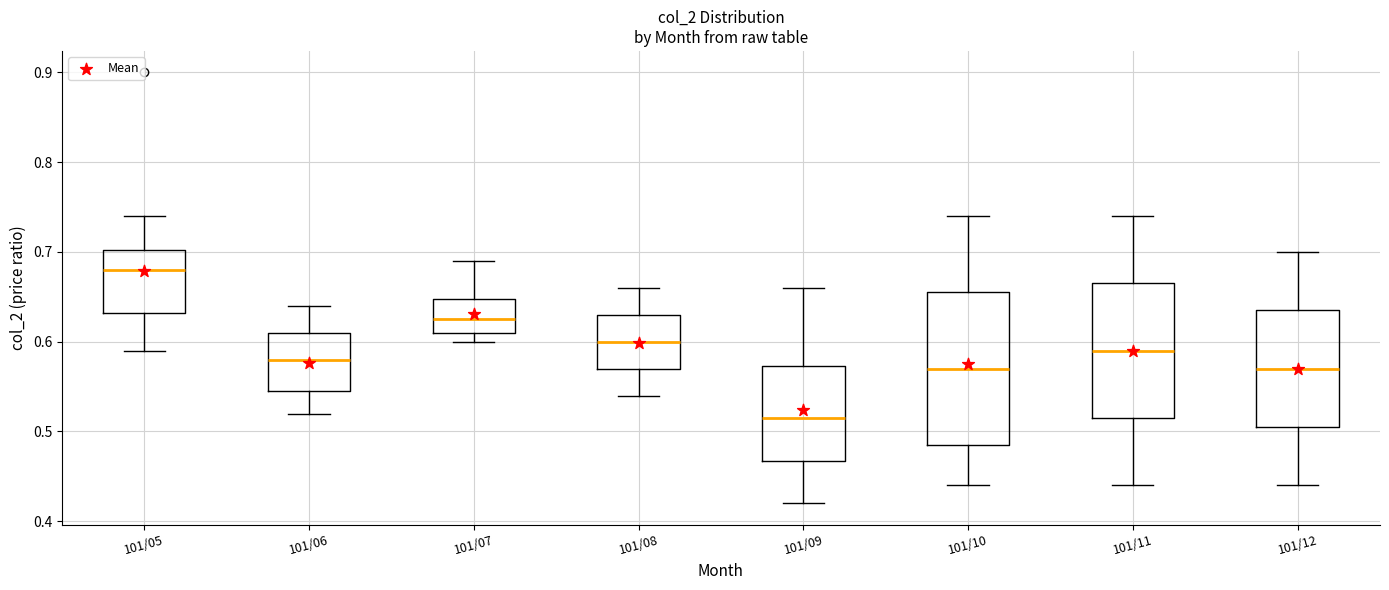

Which box is the tallest, from its lower edge to its upper edge?

101/10